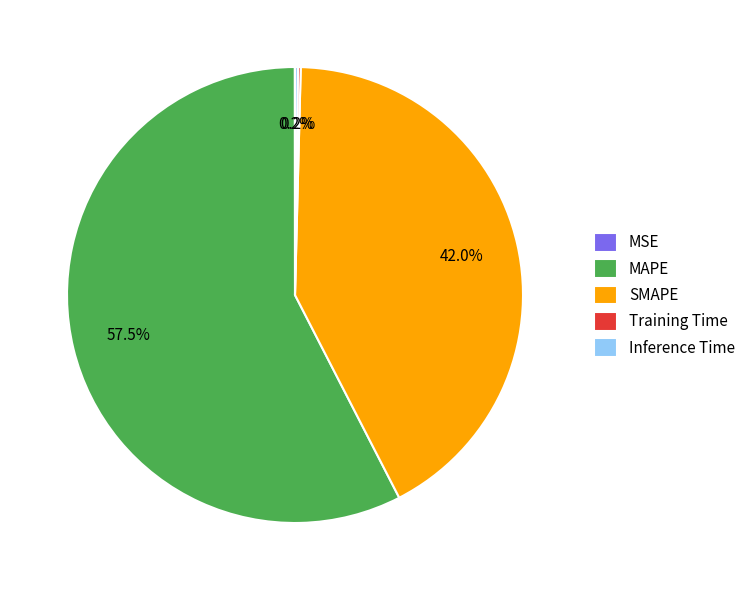

True or false: SMAPE accounts for 42% of the total.

True